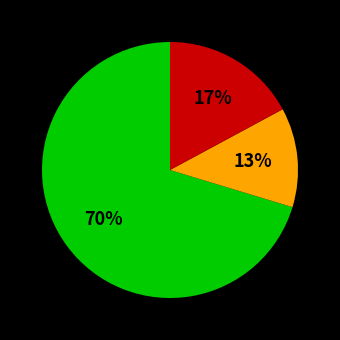

Does any single category account for the majority?

Yes